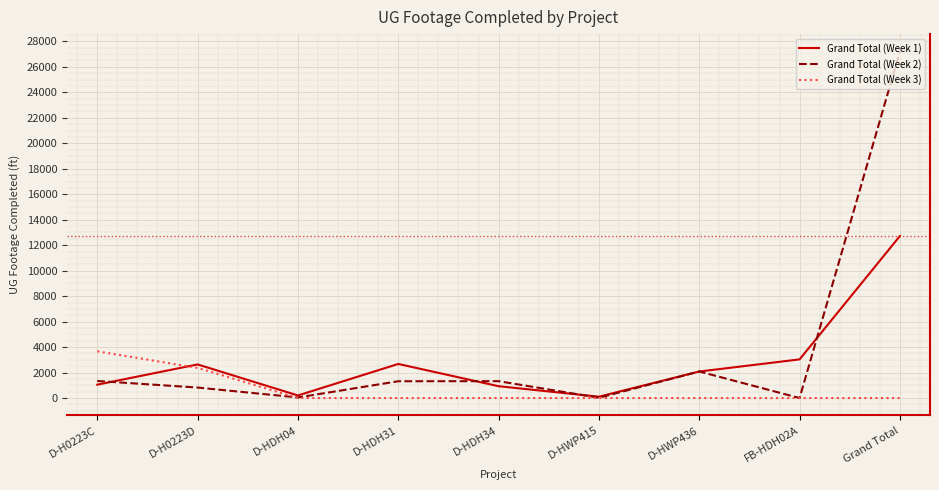

The Grand Total (Week 2) series shows 44953 at Grand Total. True or false?

False